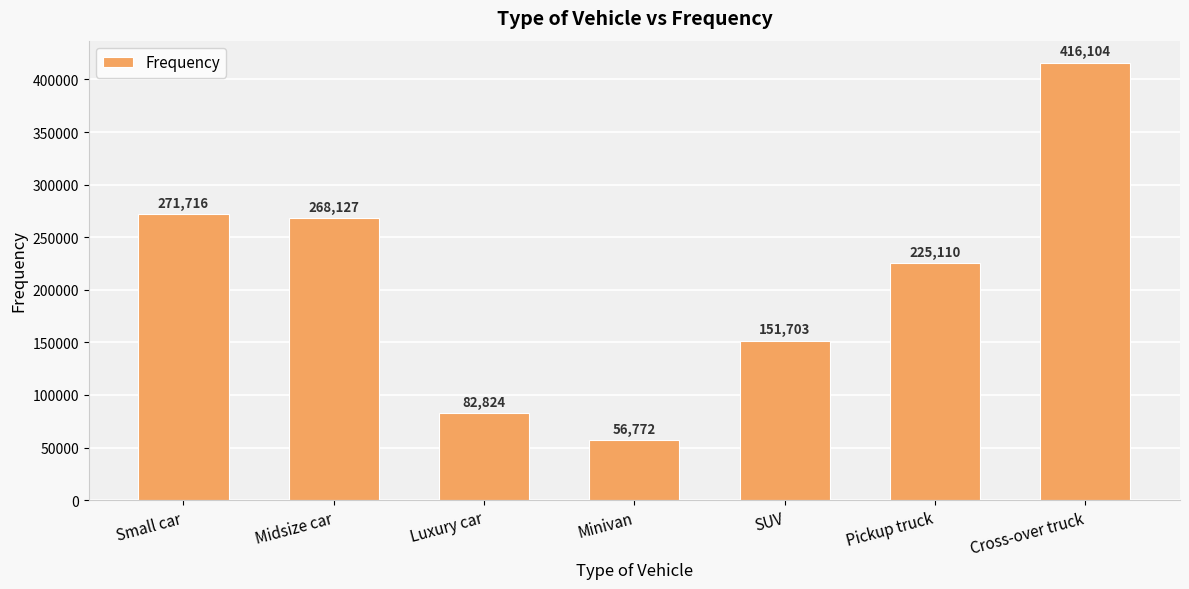

What position from the right is Luxury car?

5